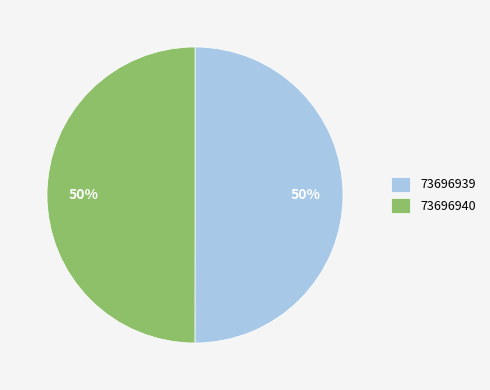

To the nearest percent, what percentage of the pie is 73696940?

50%